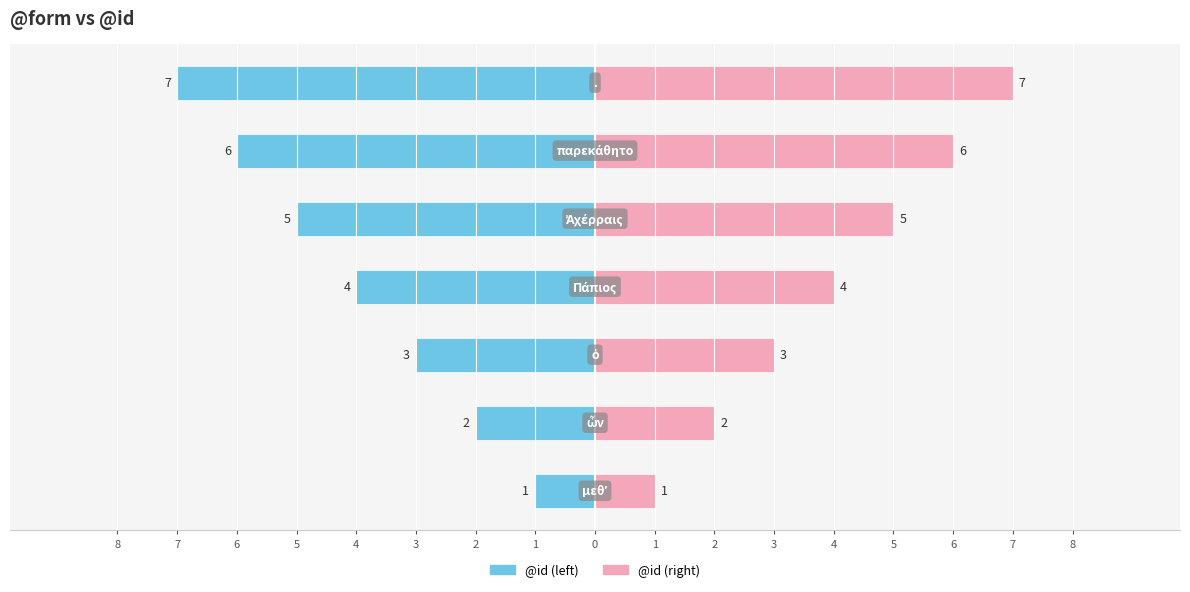

How many data points in @id (right) are less than 4?

3